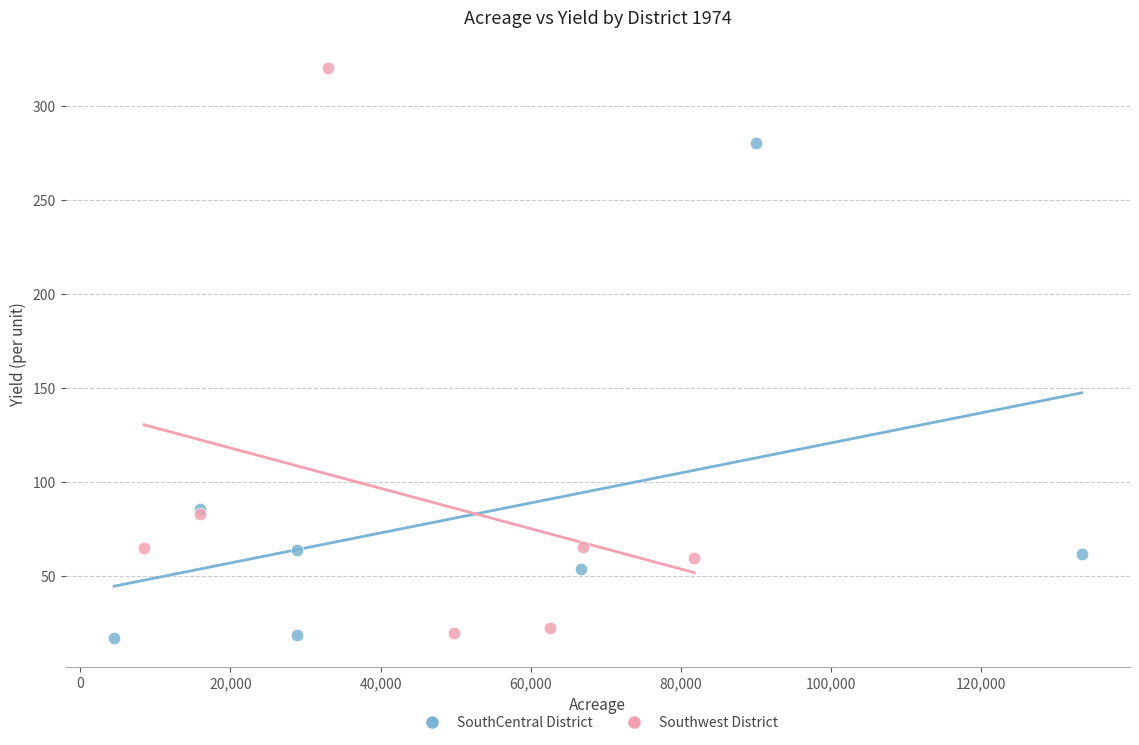

Which series has the widest spread of Y values?

Southwest District